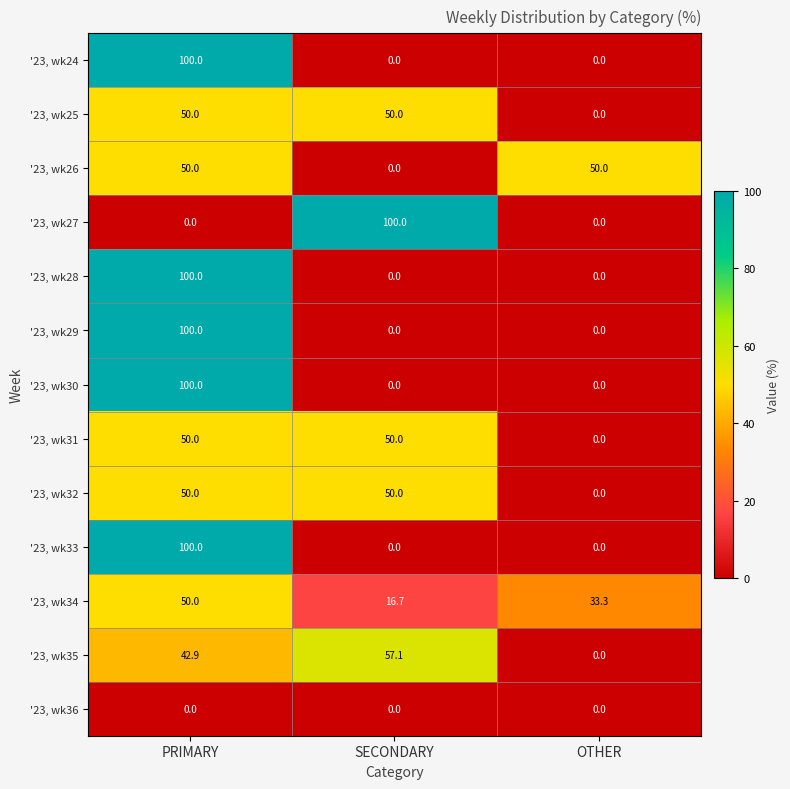

What is the greatest value displayed?

100.0